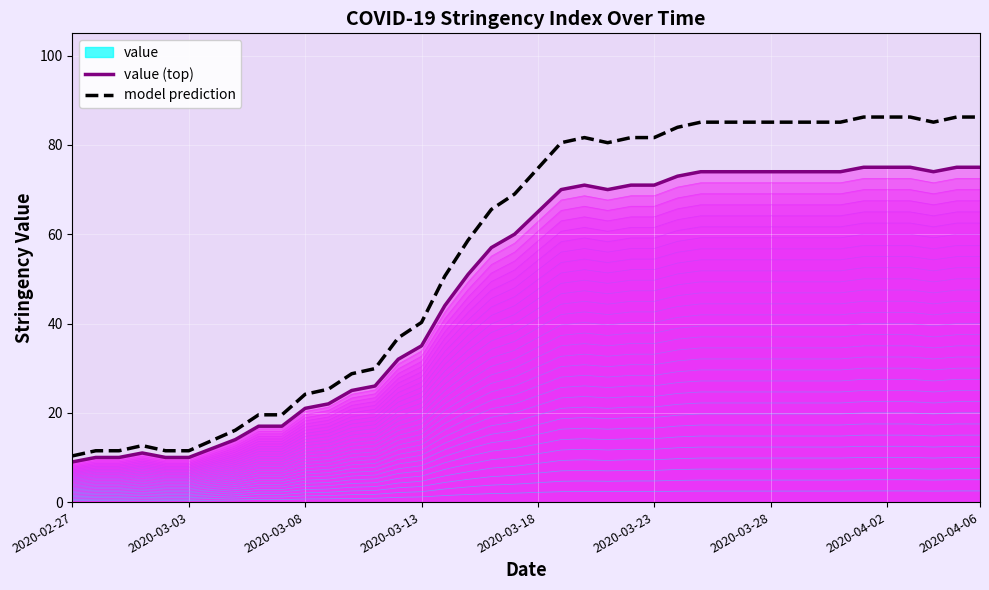

How many lines are shown in the chart?

2